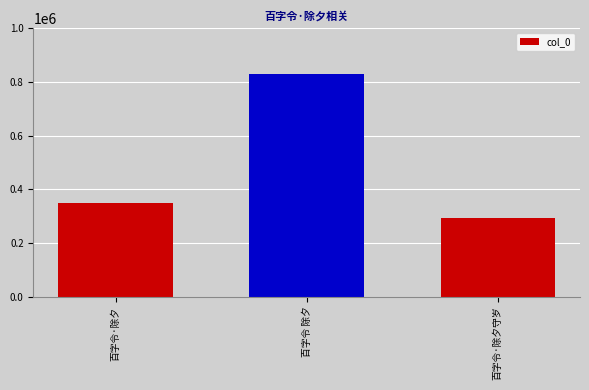

How many bars are there in total?

3